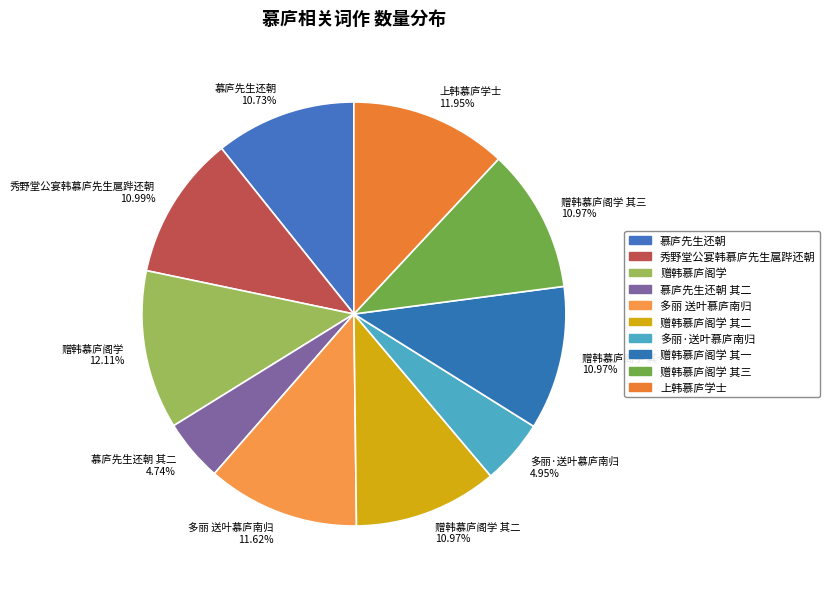

Count the number of slices in the pie.

10